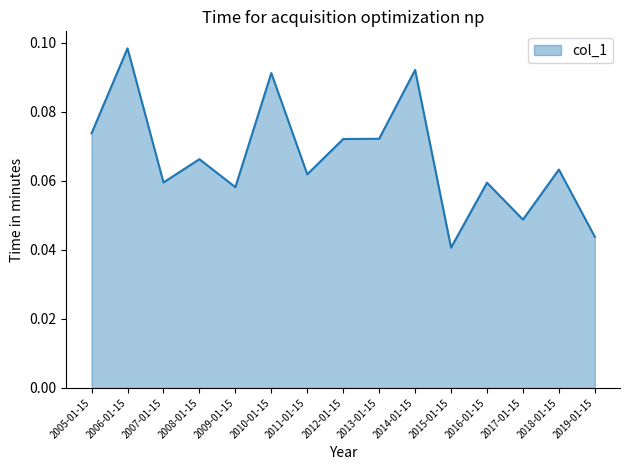

At which label is the value closest to 0?

2015-01-15